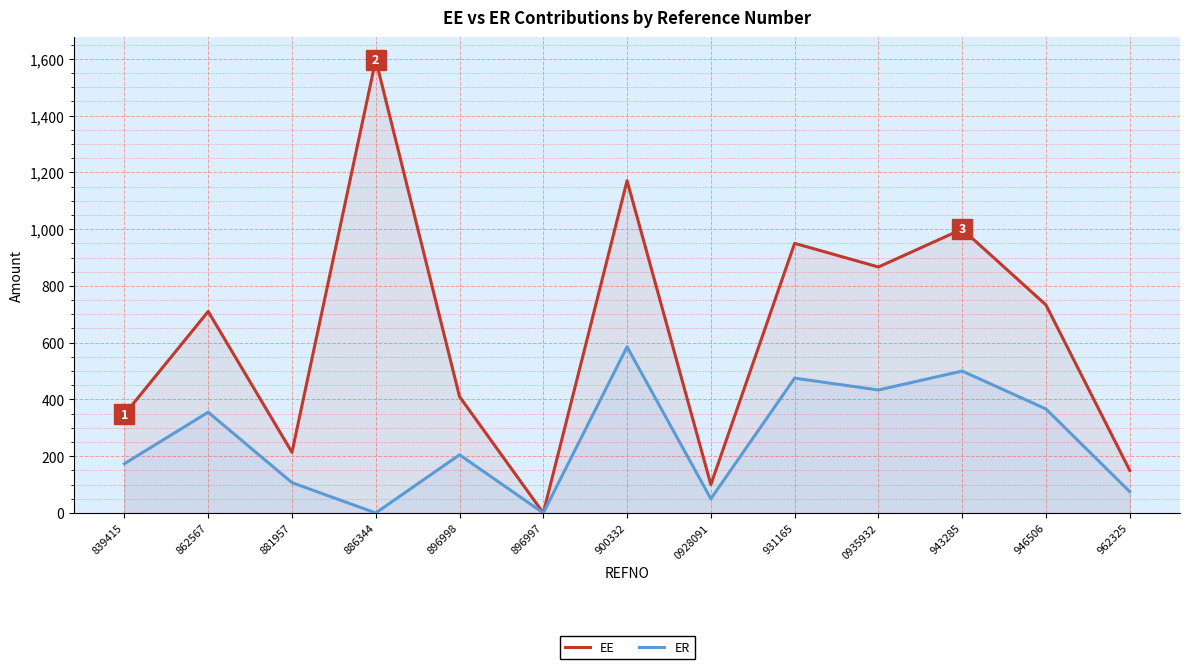

True or false: ER and EE cross at least once.

False